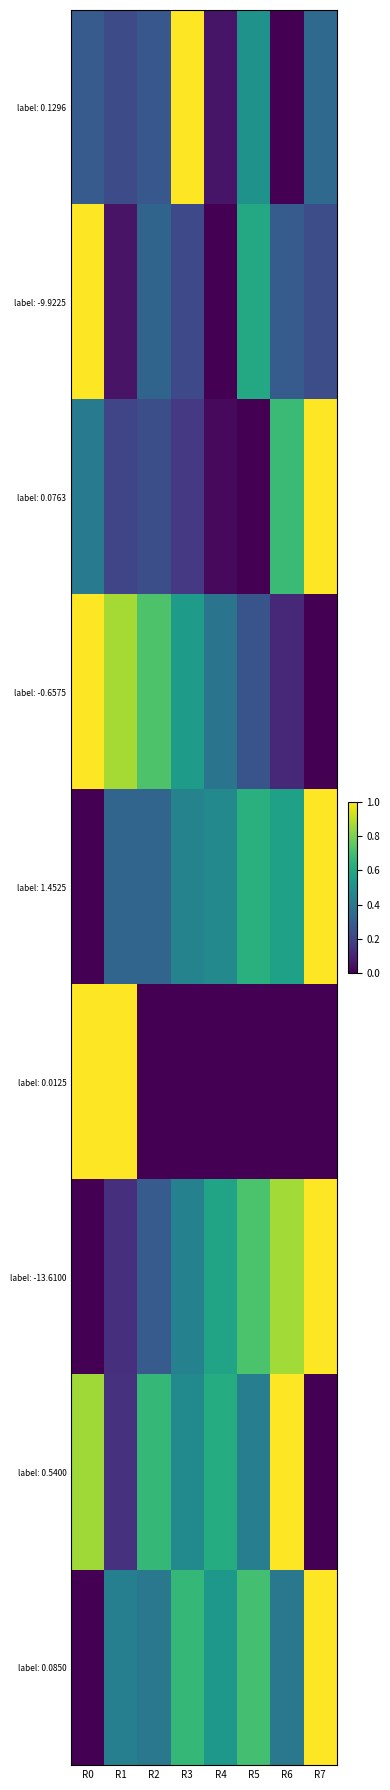

Reading left to right, transcribe all the data shown in this chart.

label: 0.1296: R0=0.3	R1=0.2	R2=0.3	R3=1.0	R4=0.1	R5=0.5	R6=0.0	R7=0.3
label: -9.9225: R0=1.0	R1=0.1	R2=0.3	R3=0.2	R4=0.0	R5=0.6	R6=0.3	R7=0.2
label: 0.0763: R0=0.4	R1=0.2	R2=0.2	R3=0.2	R4=0.0	R5=0.0	R6=0.7	R7=1.0
label: -0.6575: R0=1.0	R1=0.9	R2=0.7	R3=0.5	R4=0.4	R5=0.3	R6=0.1	R7=0.0
label: 1.4525: R0=0.0	R1=0.3	R2=0.3	R3=0.4	R4=0.5	R5=0.6	R6=0.6	R7=1.0
label: 0.0125: R0=1.0	R1=1.0	R2=0.0	R3=0.0	R4=0.0	R5=0.0	R6=0.0	R7=0.0
label: -13.6100: R0=0.0	R1=0.1	R2=0.3	R3=0.4	R4=0.6	R5=0.7	R6=0.9	R7=1.0
label: 0.5400: R0=0.9	R1=0.1	R2=0.7	R3=0.5	R4=0.6	R5=0.4	R6=1.0	R7=0.0
label: 0.0850: R0=0.0	R1=0.4	R2=0.4	R3=0.7	R4=0.5	R5=0.7	R6=0.4	R7=1.0